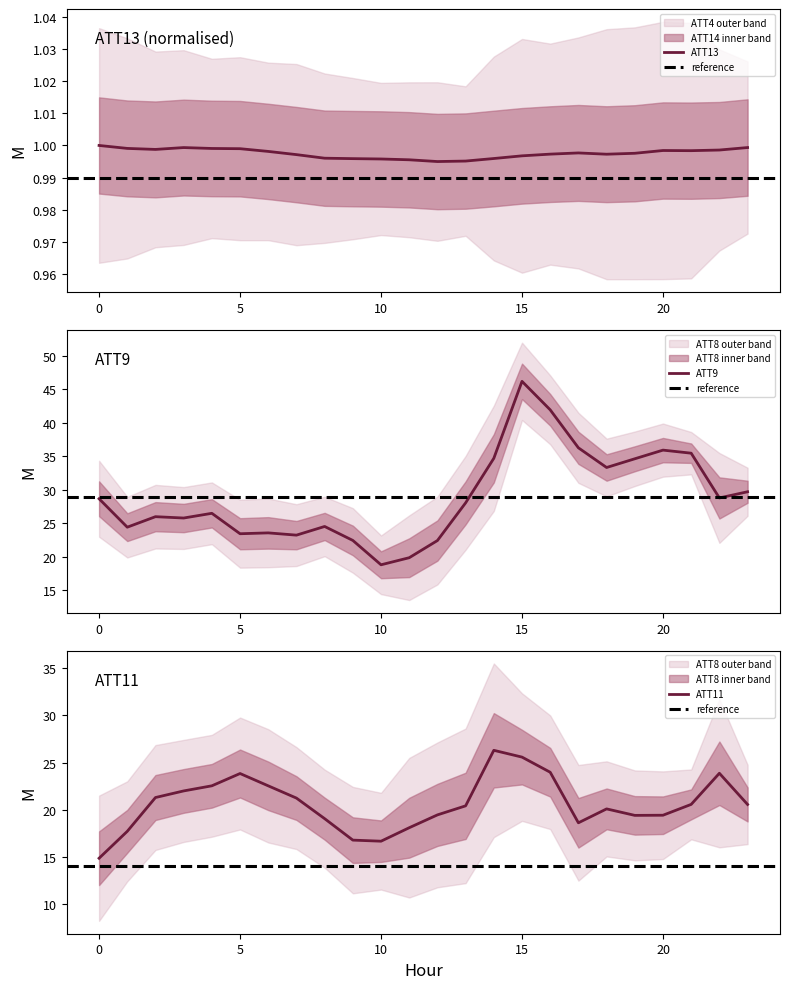

How many values in the ATT11 series exceed 20?

14